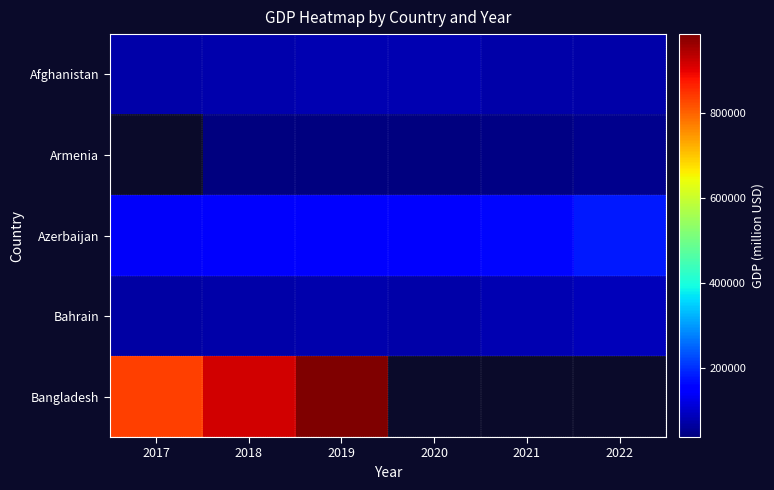

Is it true that Azerbaijan equals 150500.0 at 2019?

True